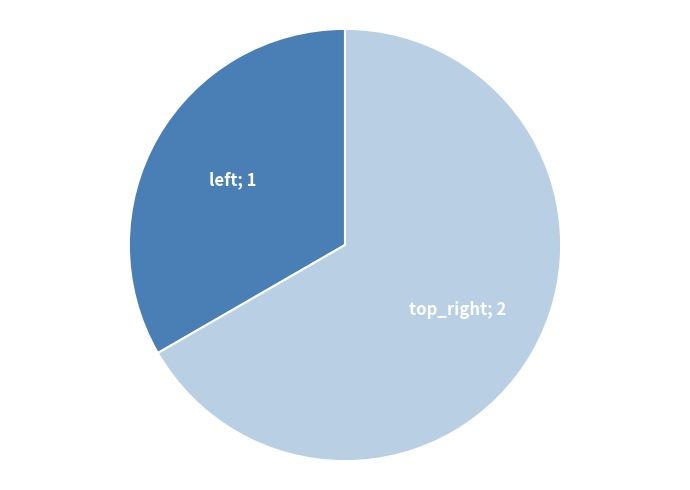

Does any single category account for the majority?

Yes